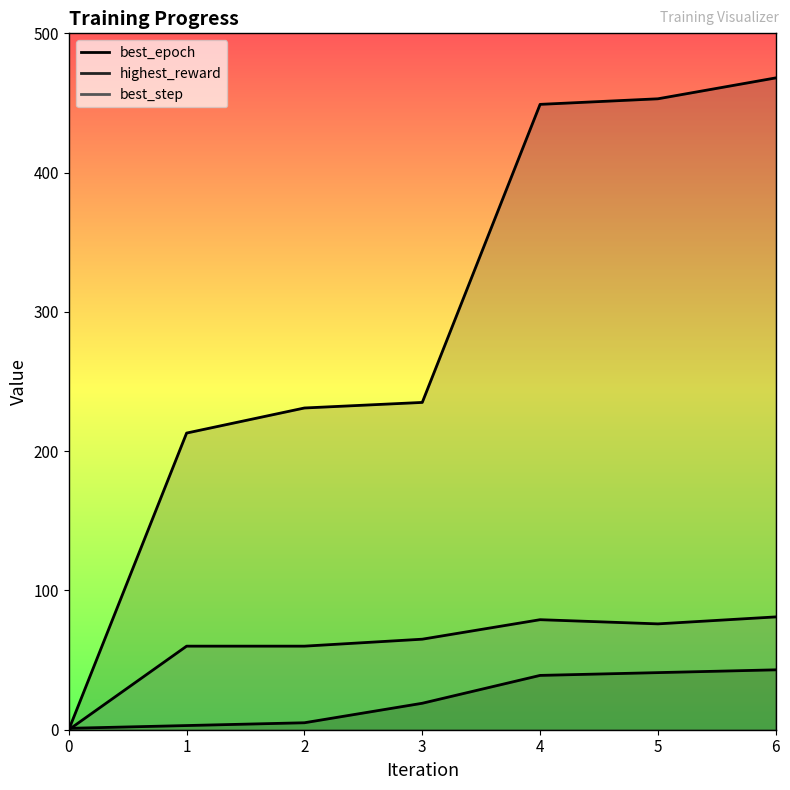

What is the average value of the highest_reward series?

293